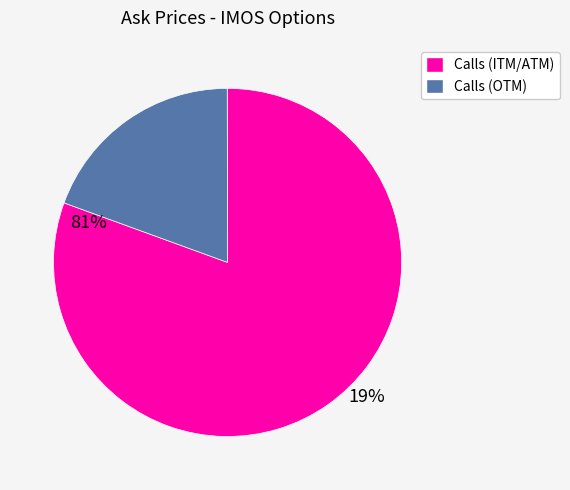

True or false: Calls (ITM/ATM) accounts for 81% of the total.

True